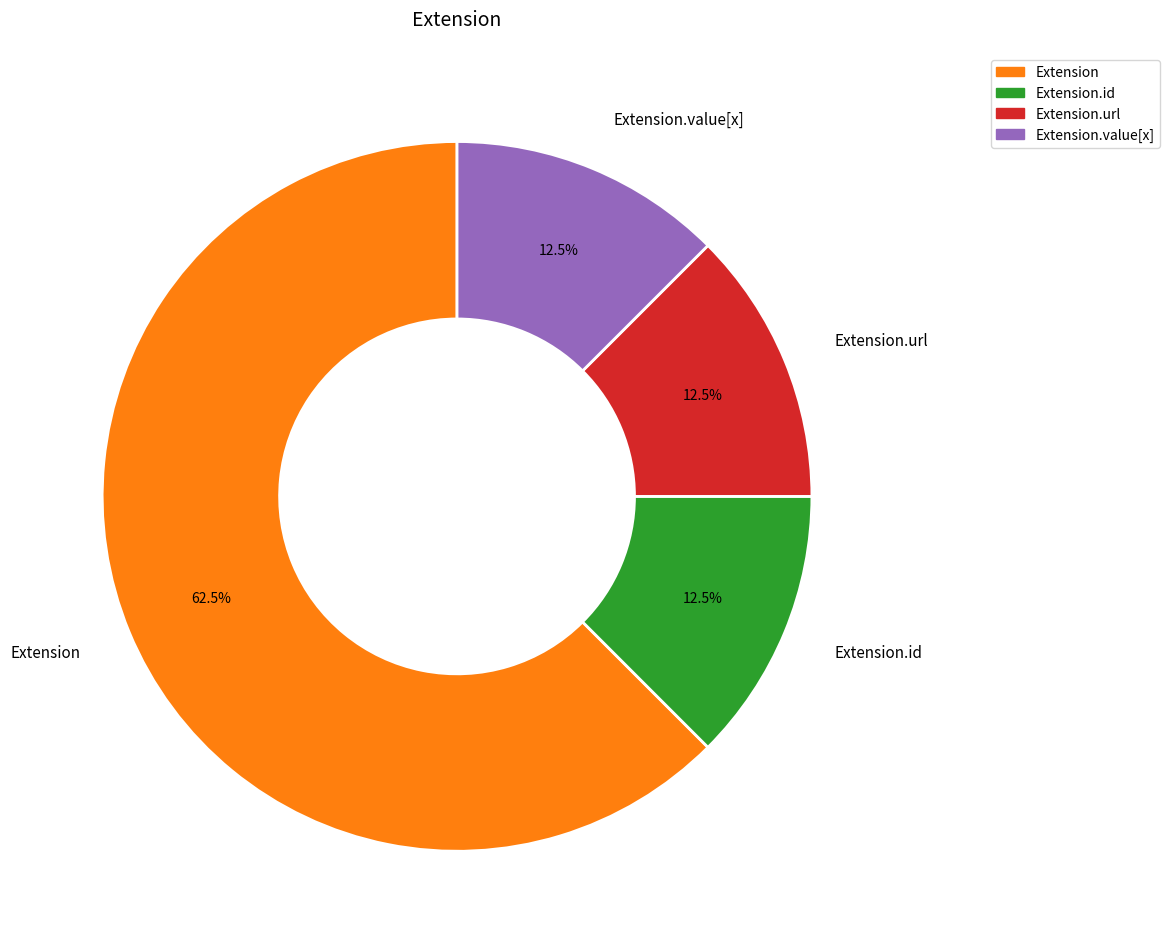

Which category accounts for the majority?

Extension